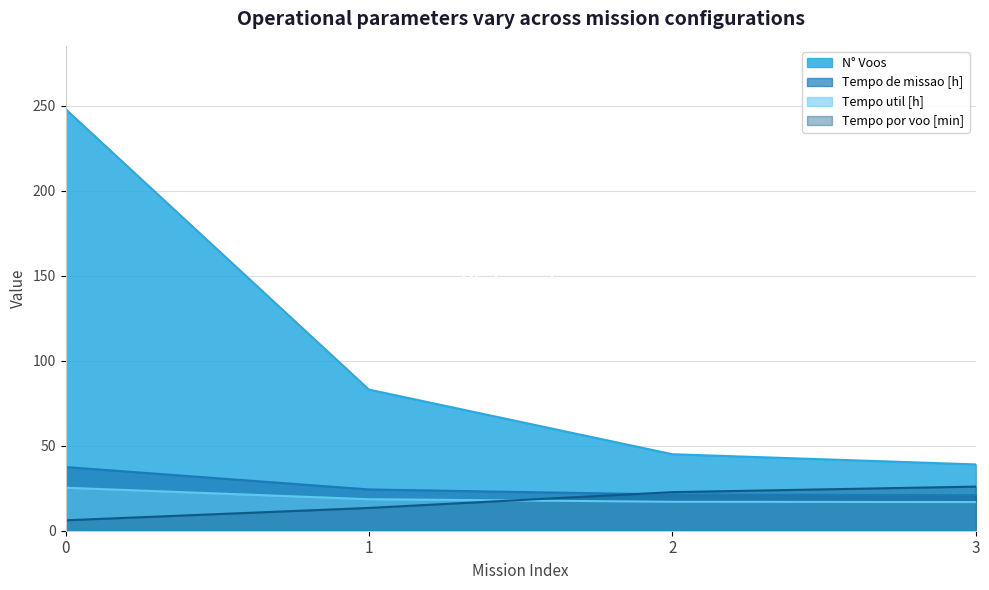

How many values in the Tempo util [h] series are below 18?

2